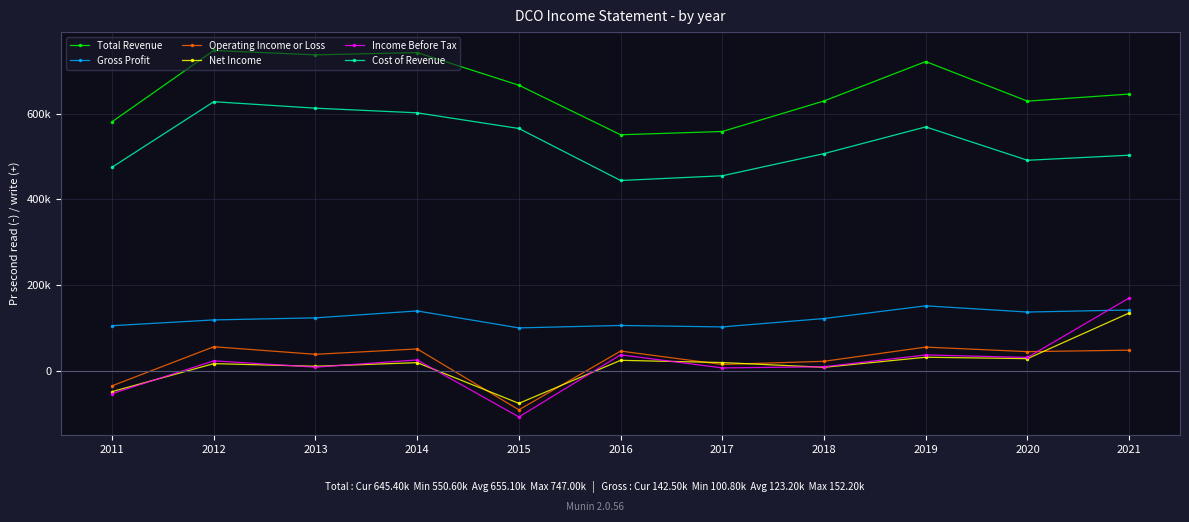

Does the chart have visible grid lines?

Yes